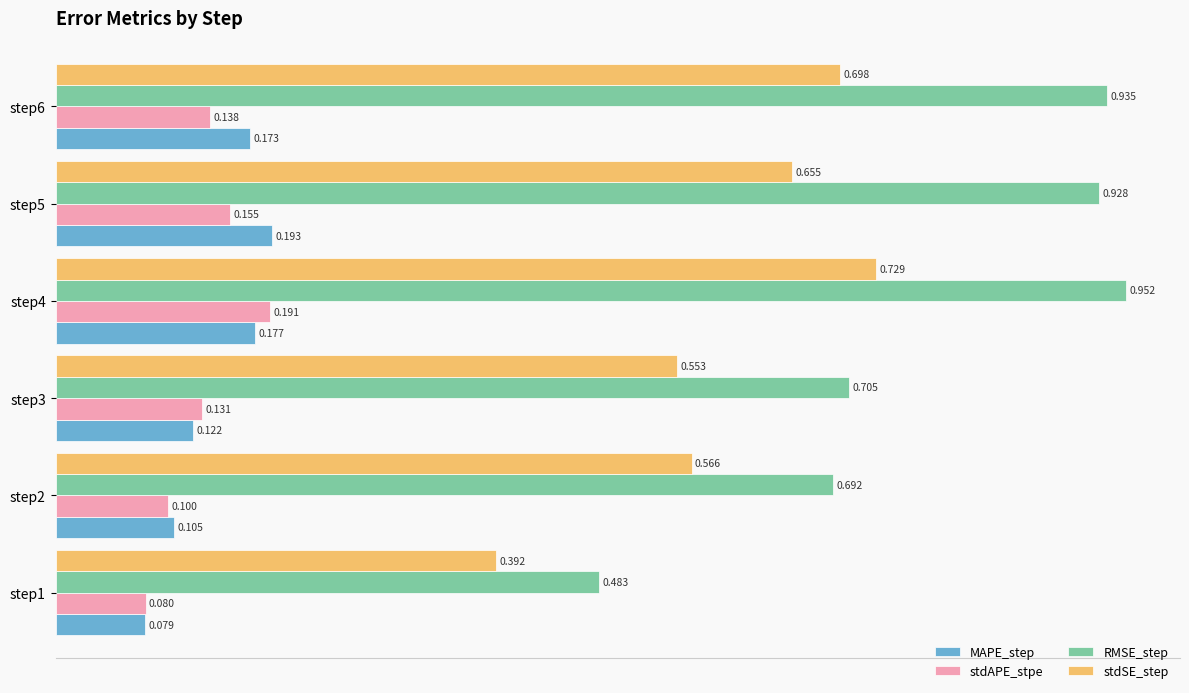

Is the value of RMSE_step at step3 greater than the value of MAPE_step at step6?

Yes